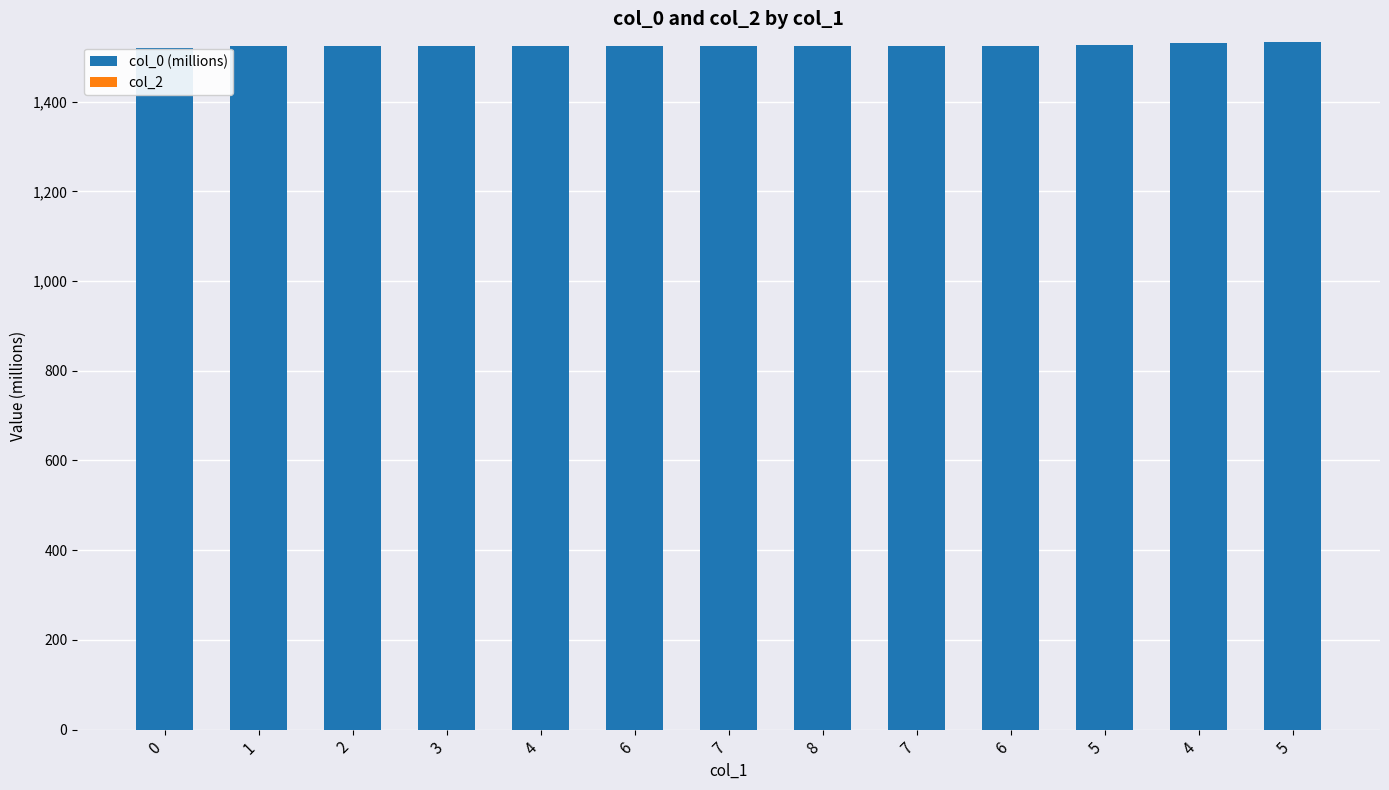

How many data points does each series have?

13